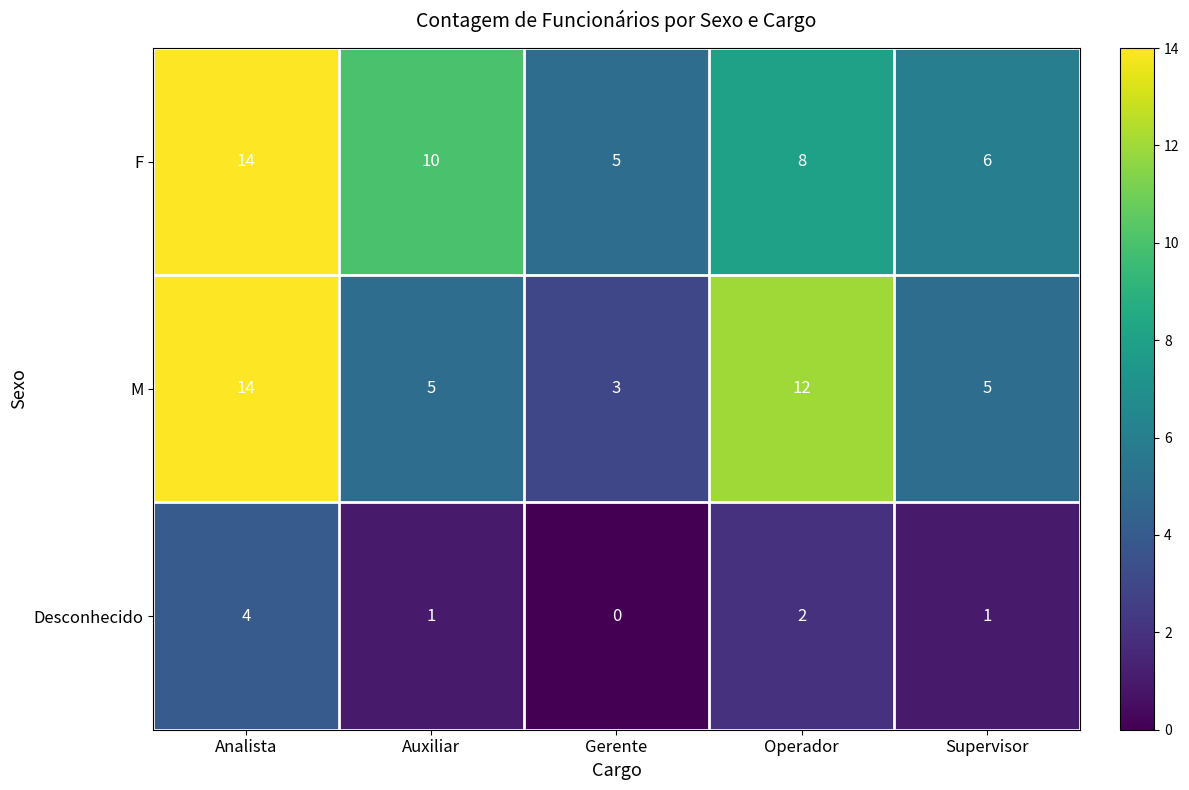

Reading right to left, what are all the values shown in this chart?

F: Supervisor=6	Operador=8	Gerente=5	Auxiliar=10	Analista=14
M: Supervisor=5	Operador=12	Gerente=3	Auxiliar=5	Analista=14
Desconhecido: Supervisor=1	Operador=2	Gerente=0	Auxiliar=1	Analista=4